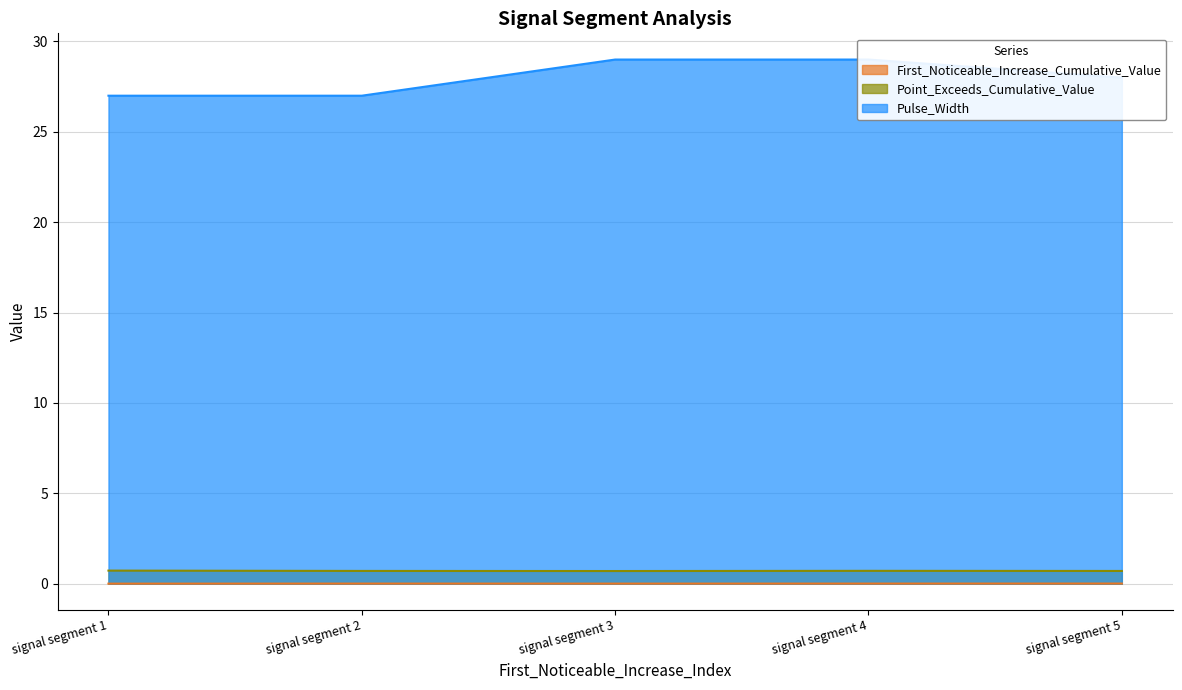

Is it true that Pulse_Width equals 39.1 at signal segment 4?

False